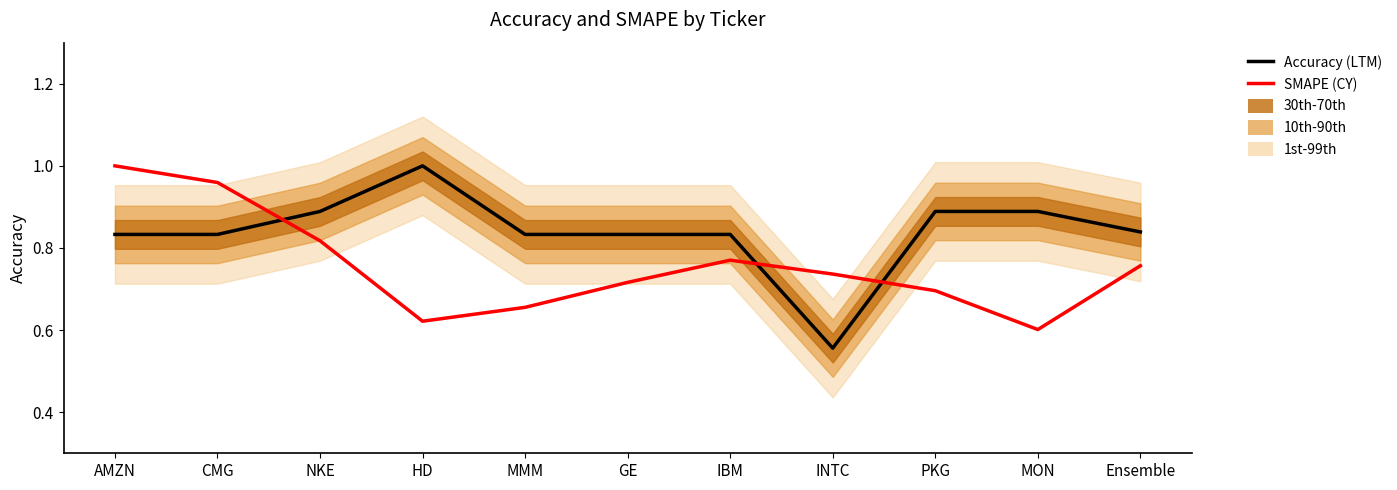

In Accuracy (LTM), how many points are higher than both neighbors (excluding endpoints)?

1